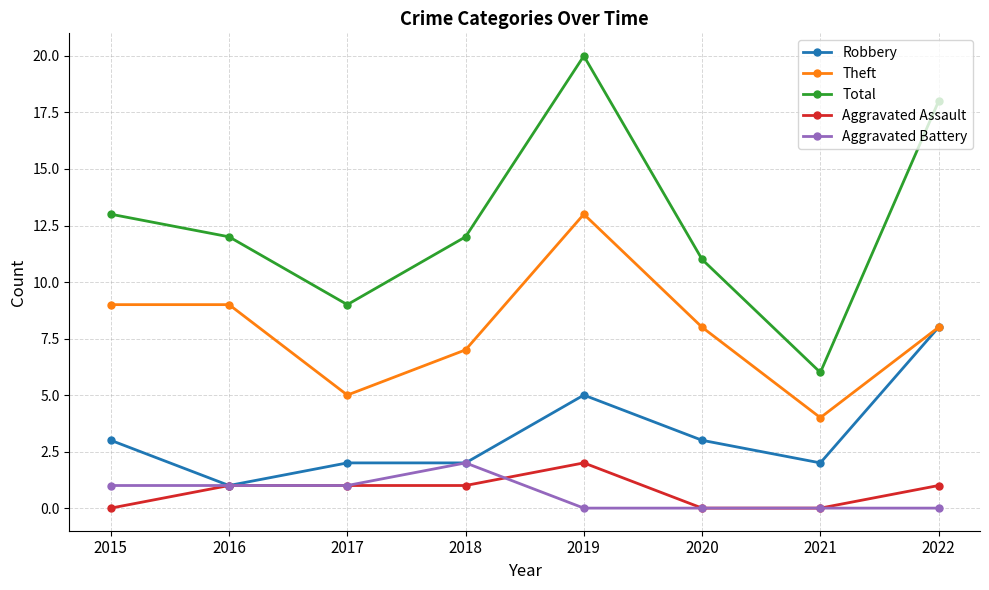

True or false: Total and Aggravated Assault cross at least once.

False